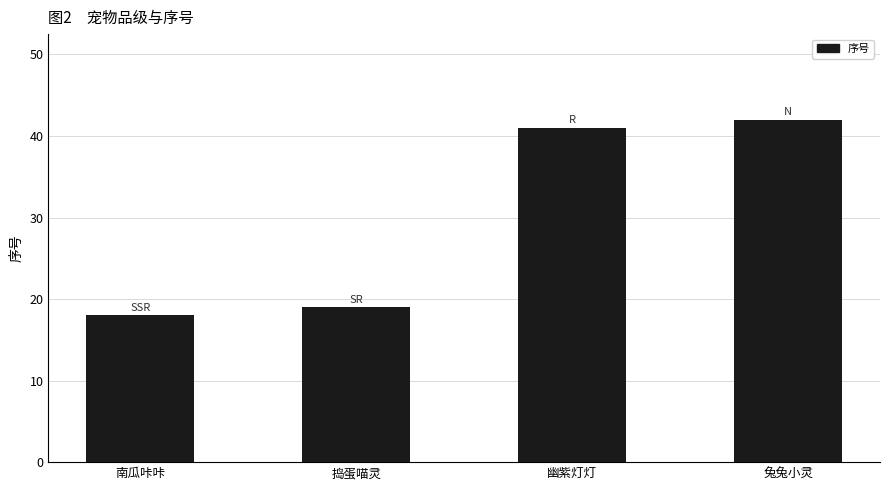

What is the sum of the values at 南瓜咔咔 and 幽紫灯灯?

59